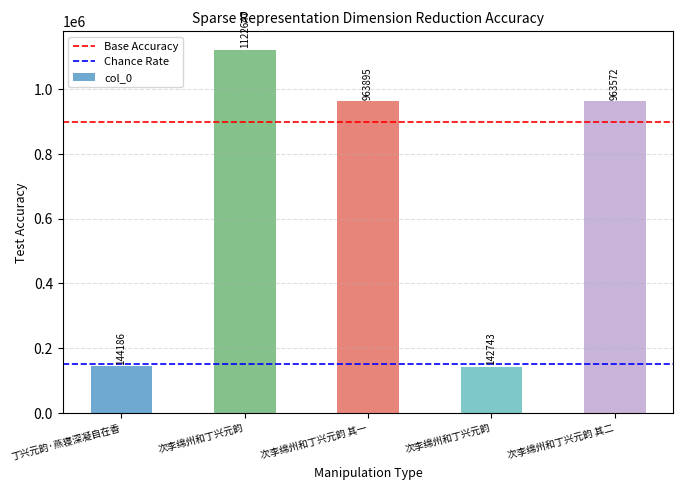

What is the label of the 1st bar from the left?

丁兴元韵·燕寝深凝自在香